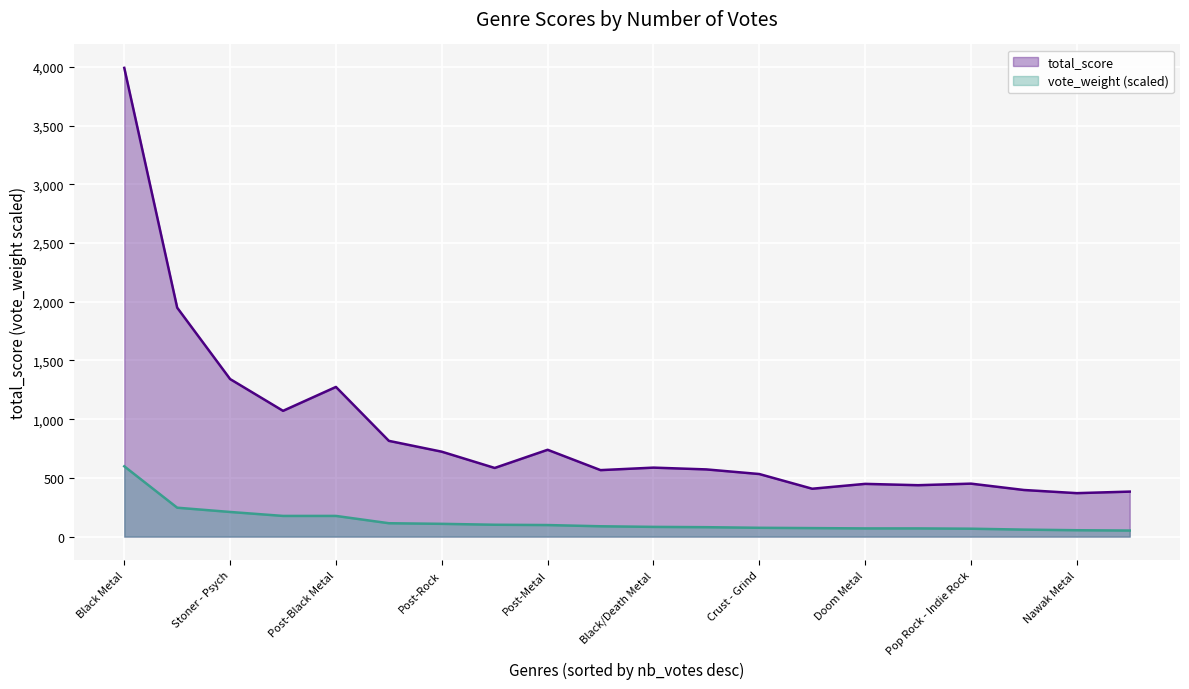

How many categories are shown in the chart?

20